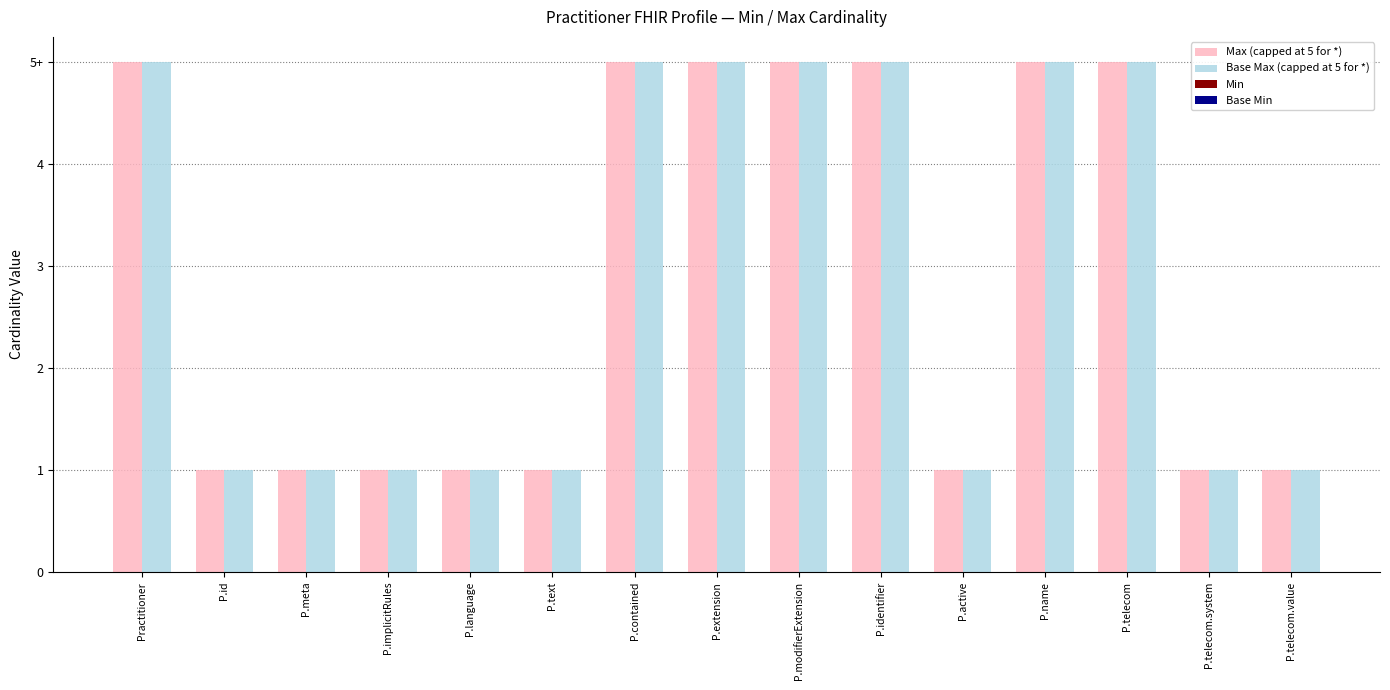

What is the difference between the maximum and minimum values in the Max (capped at 5 for *) series?

4